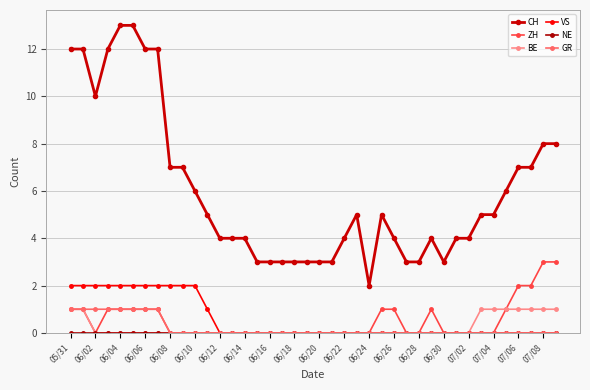

What is the sum of all GR values?

8